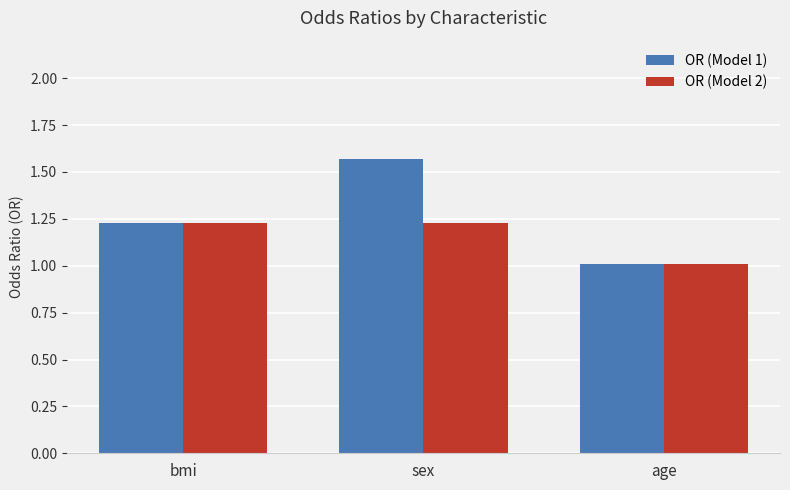

What position from the left is bmi?

1